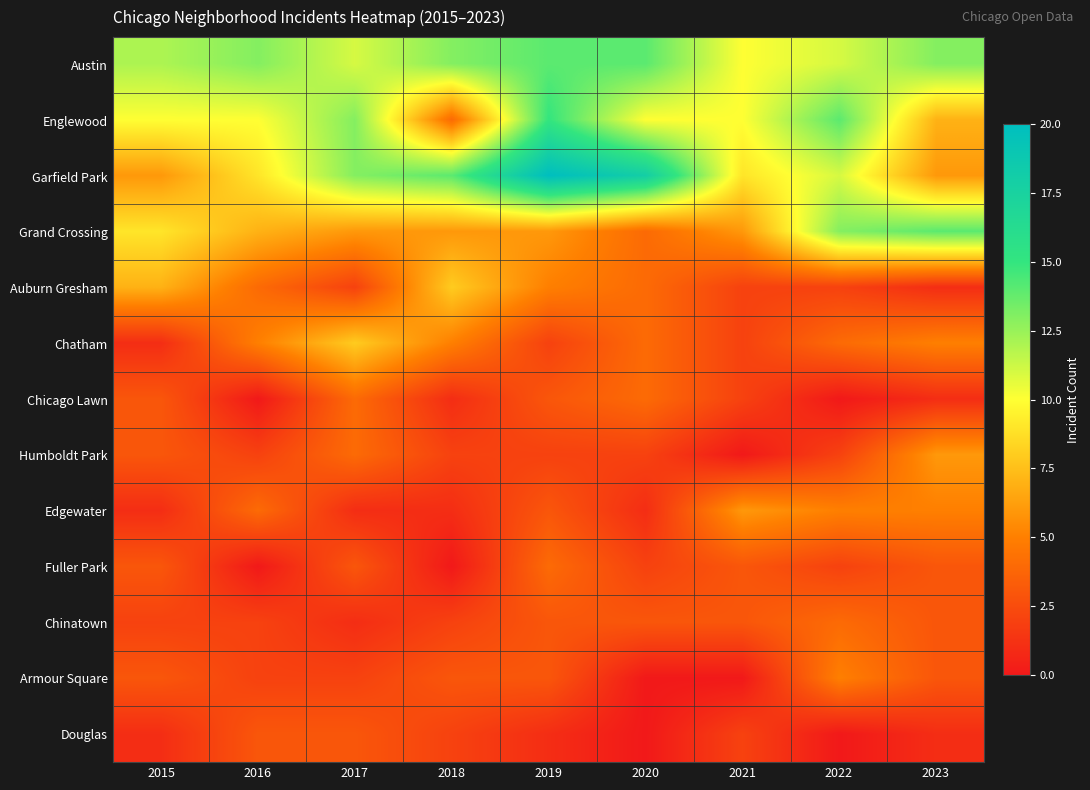

How many data points does each series have?

9